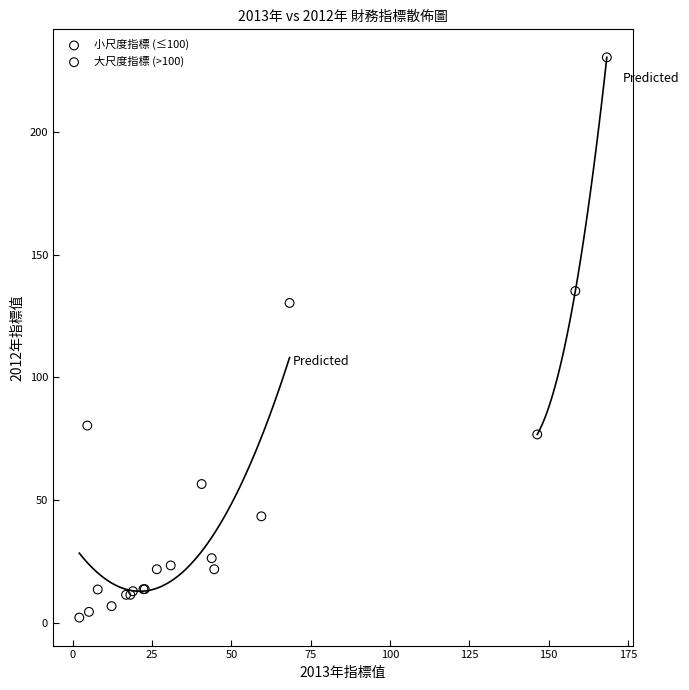

Which series reaches the maximum Y coordinate?

大尺度指標 (>100)